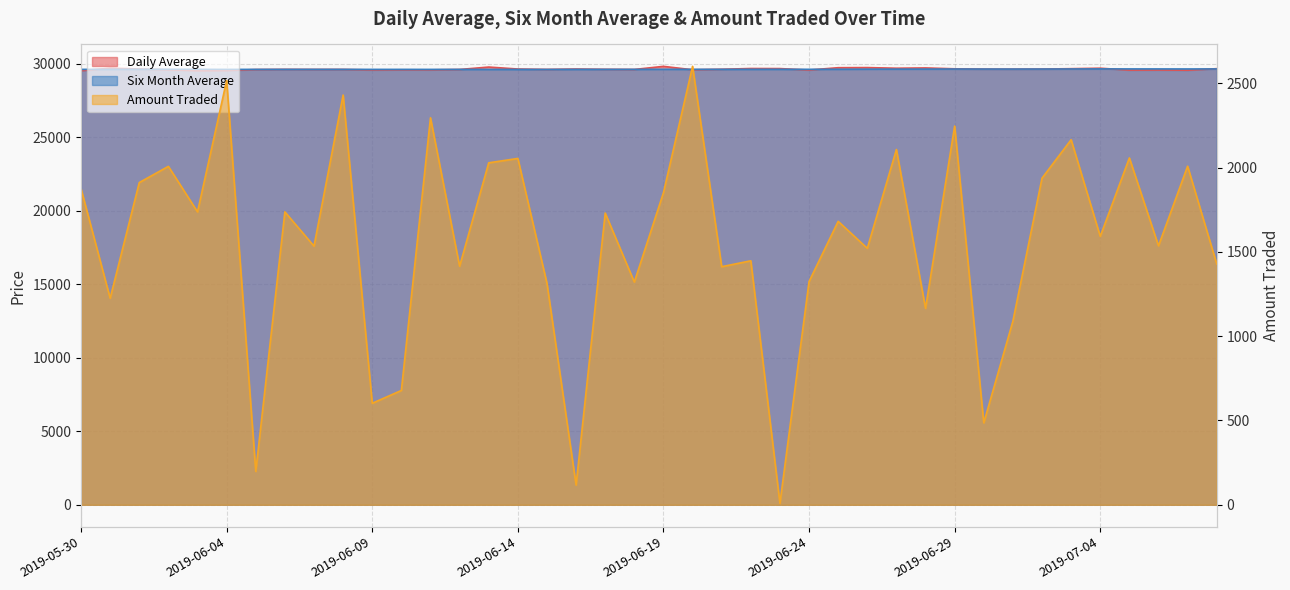

What is the sum of the Amount Traded values at 2019-06-21 and 2019-06-03?

3149